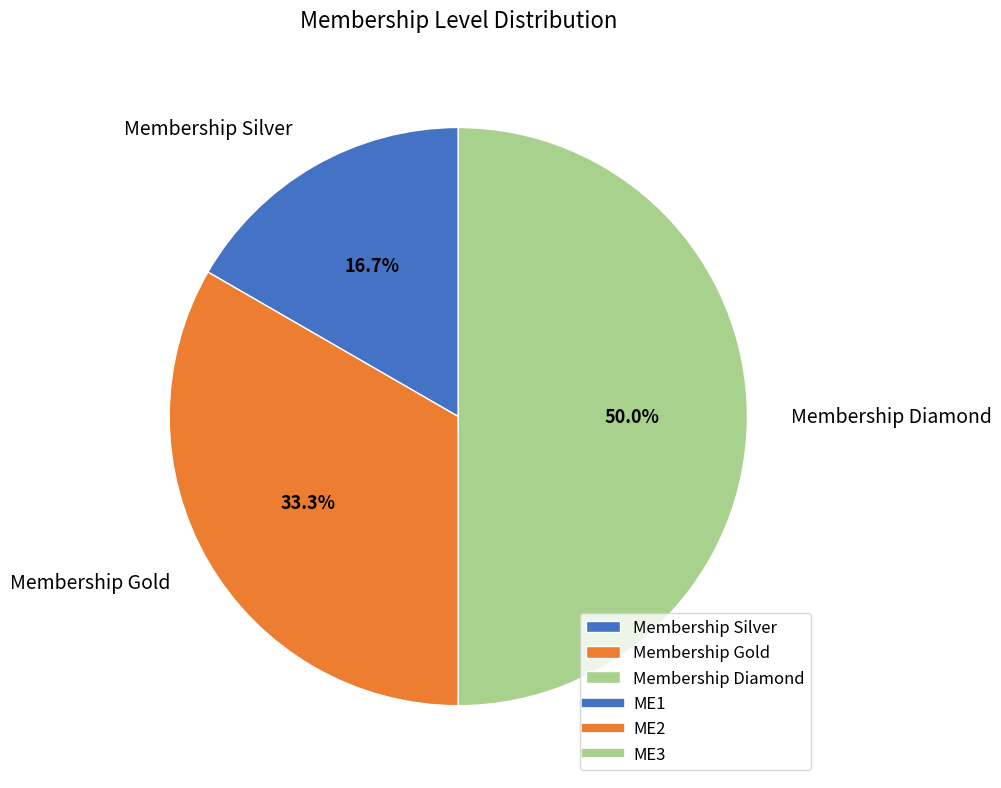

How much of the chart is everything except Membership Diamond?

50.0%